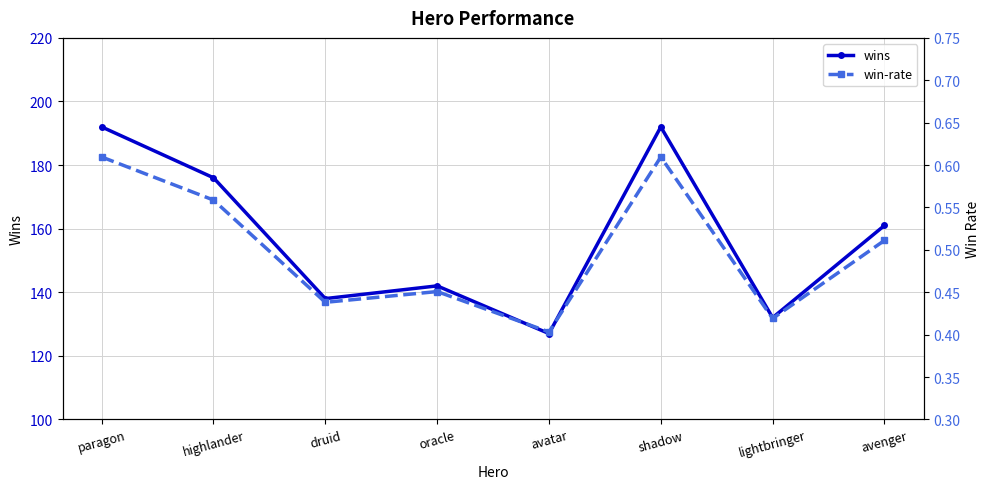

Reading left to right, extract all data points from this chart.

wins: paragon=192.0	highlander=176.0	druid=138.0	oracle=142.0	avatar=127.0	shadow=192.0	lightbringer=132.0	avenger=161.0
win-rate: paragon=0.6	highlander=0.6	druid=0.4	oracle=0.5	avatar=0.4	shadow=0.6	lightbringer=0.4	avenger=0.5